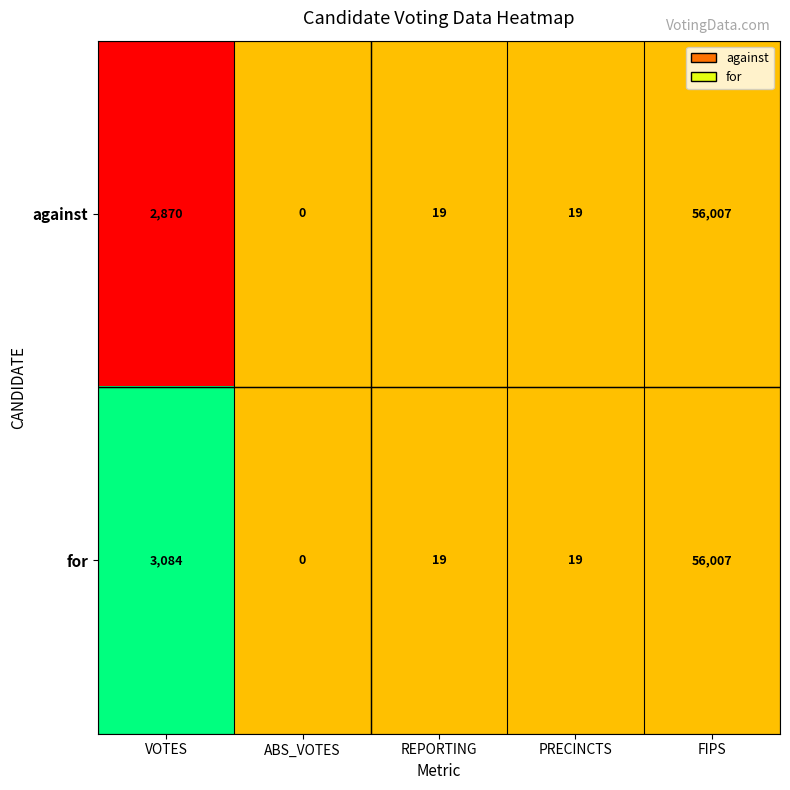

Where does the against series first go above 19?

VOTES